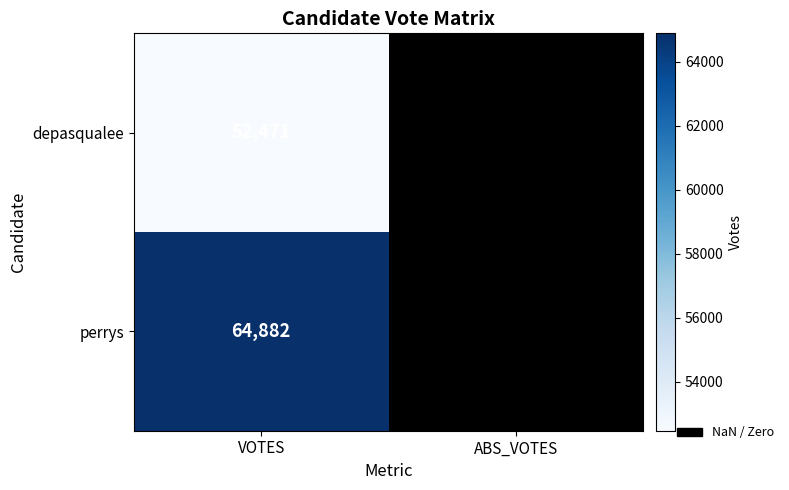

Is it true that perrys equals 26605 at VOTES?

False